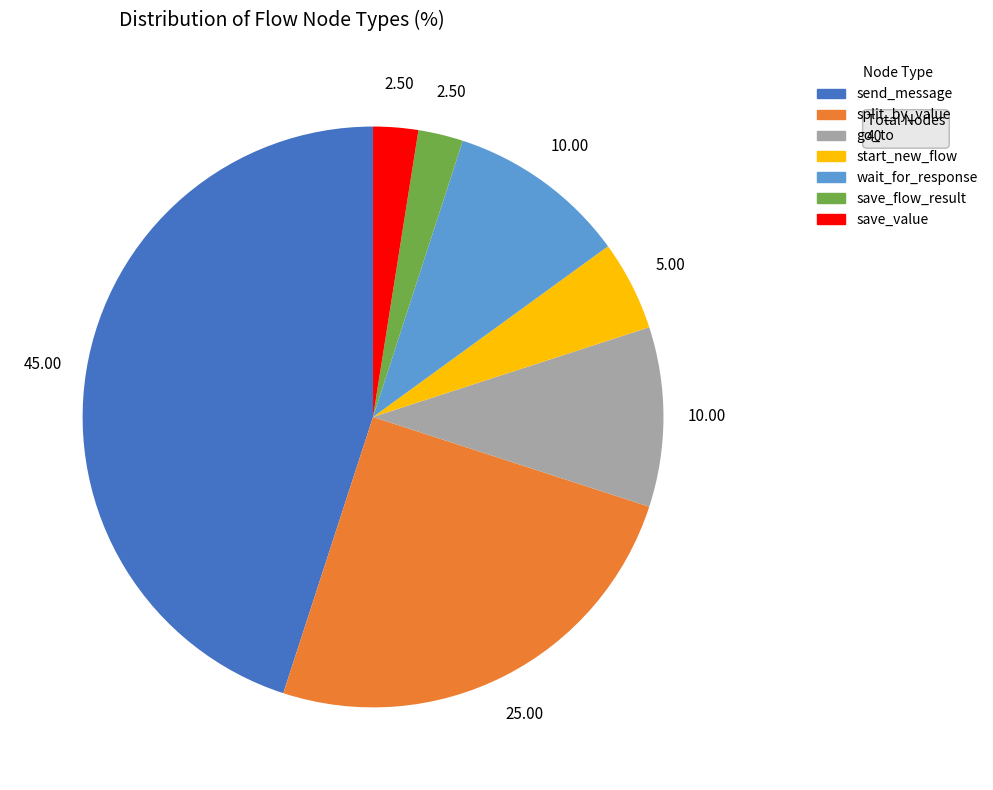

Count the number of slices in the pie.

7